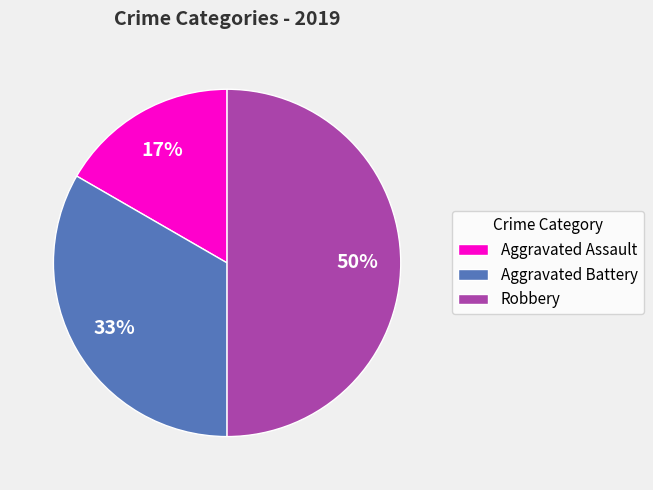

Count the number of slices in the pie.

3